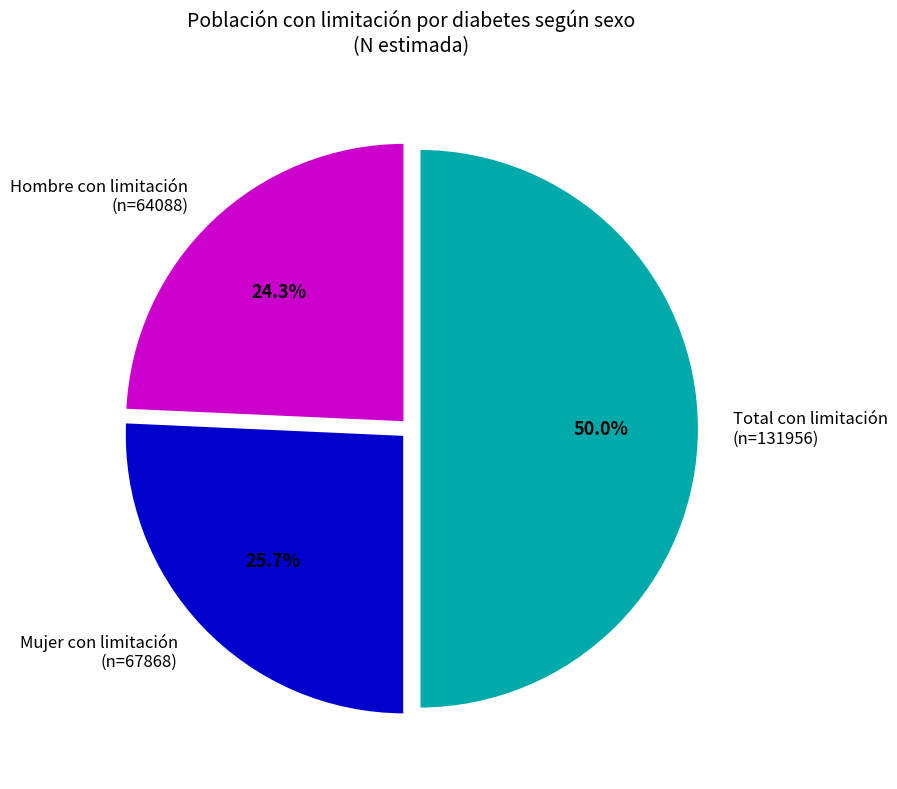

Does Hombre con limitación (n=64088) represent more than half of the total?

No